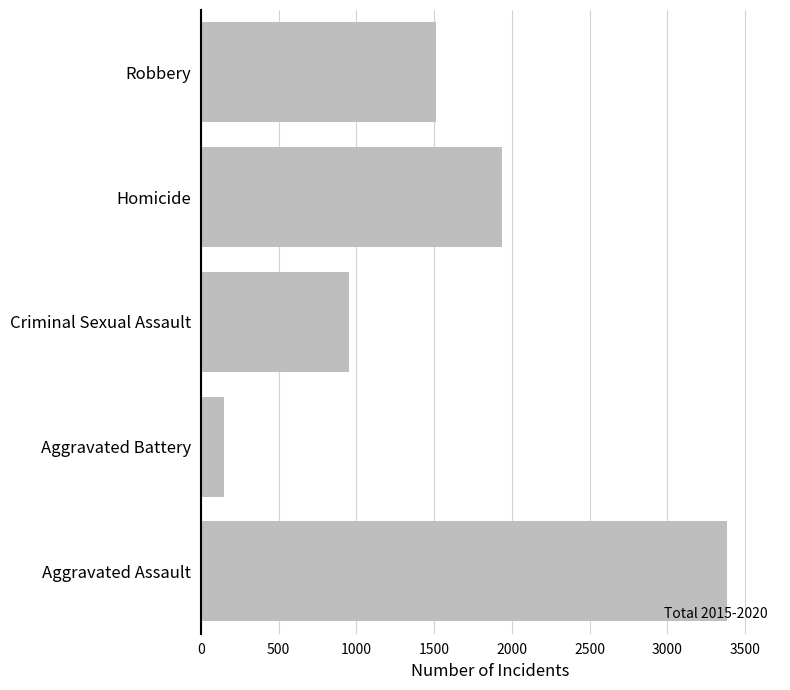

Which has a higher value, Robbery or Aggravated Assault?

Aggravated Assault